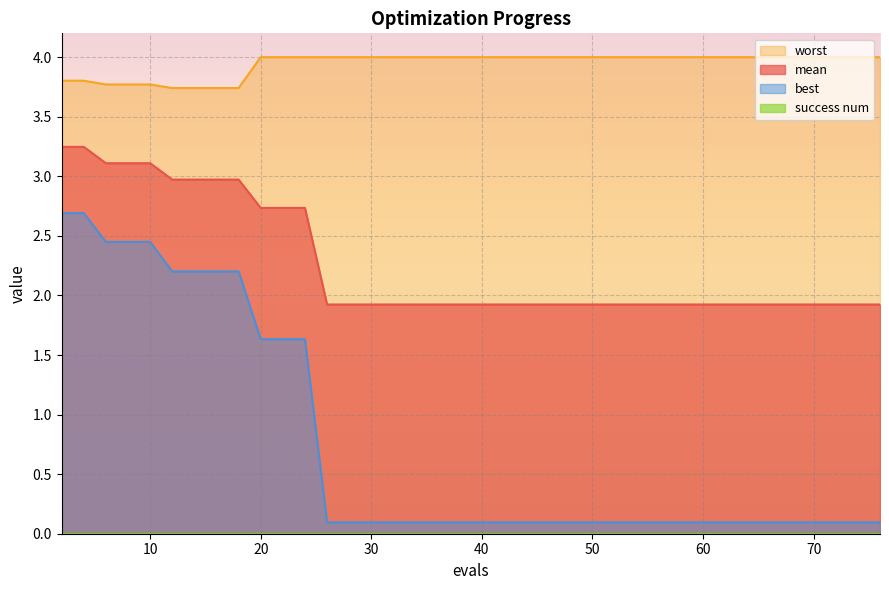

What is the sum of all best values?

29.1